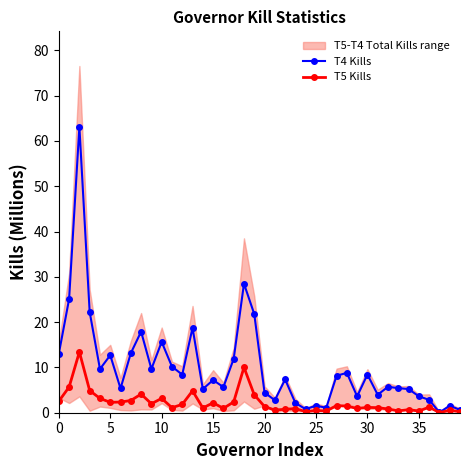

True or false: T5 Kills and T4 Kills intersect in this chart.

False